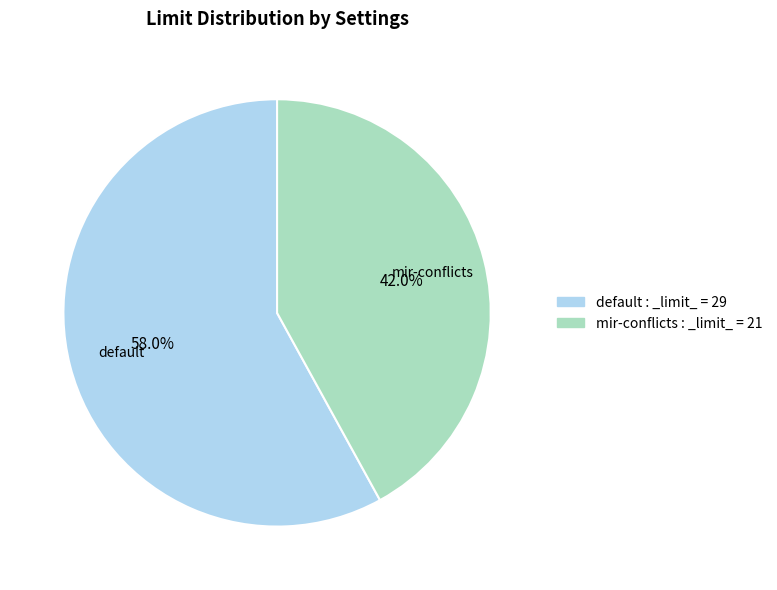

To the nearest percent, what percentage of the pie is default?

58%